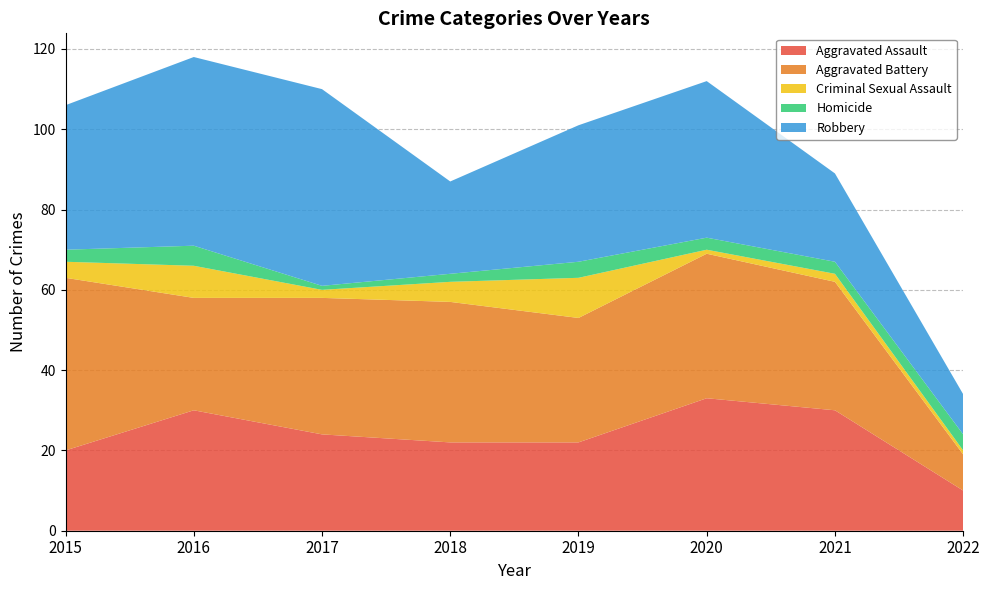

Reading right to left, list all the values displayed in this chart.

Aggravated Assault: 10	30	33	22	22	24	30	20
Aggravated Battery: 9	32	36	31	35	34	28	43
Criminal Sexual Assault: 1	2	1	10	5	2	8	4
Homicide: 4	3	3	4	2	1	5	3
Robbery: 10	22	39	34	23	49	47	36